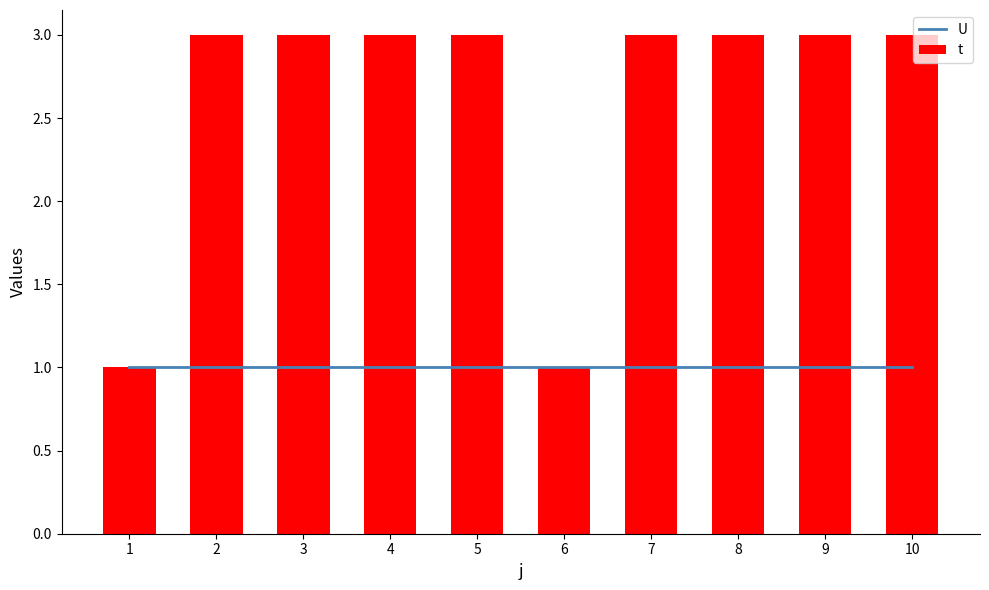

Which has a higher value, 7 or 3?

7